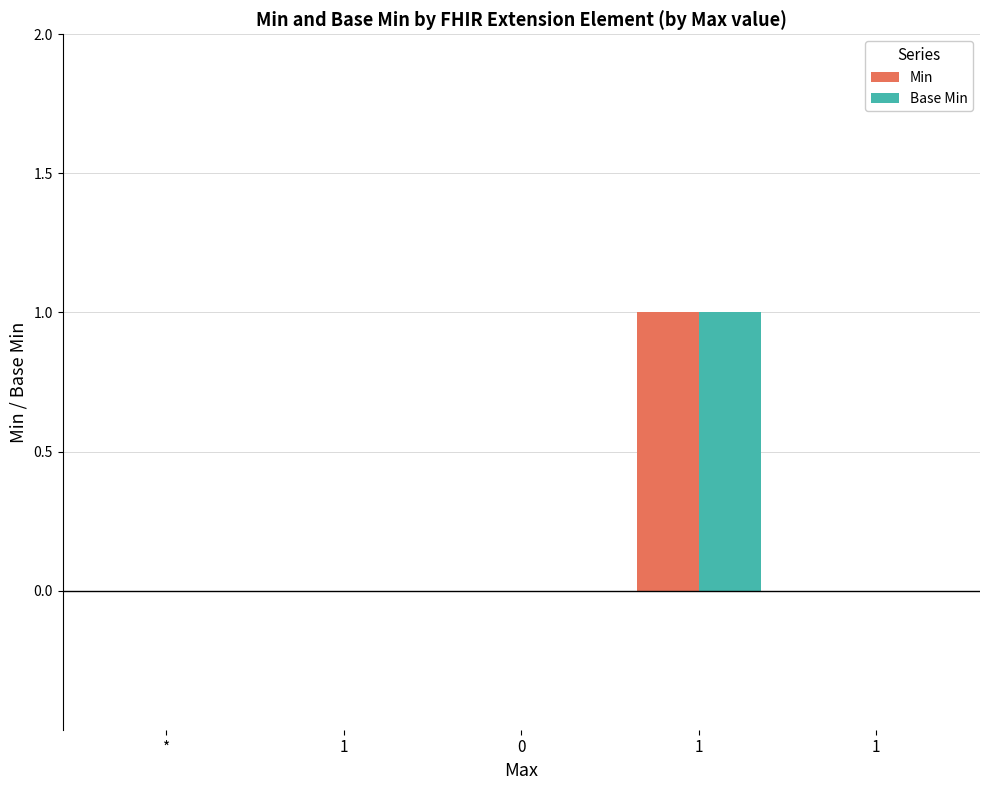

How many groups of bars are there?

5